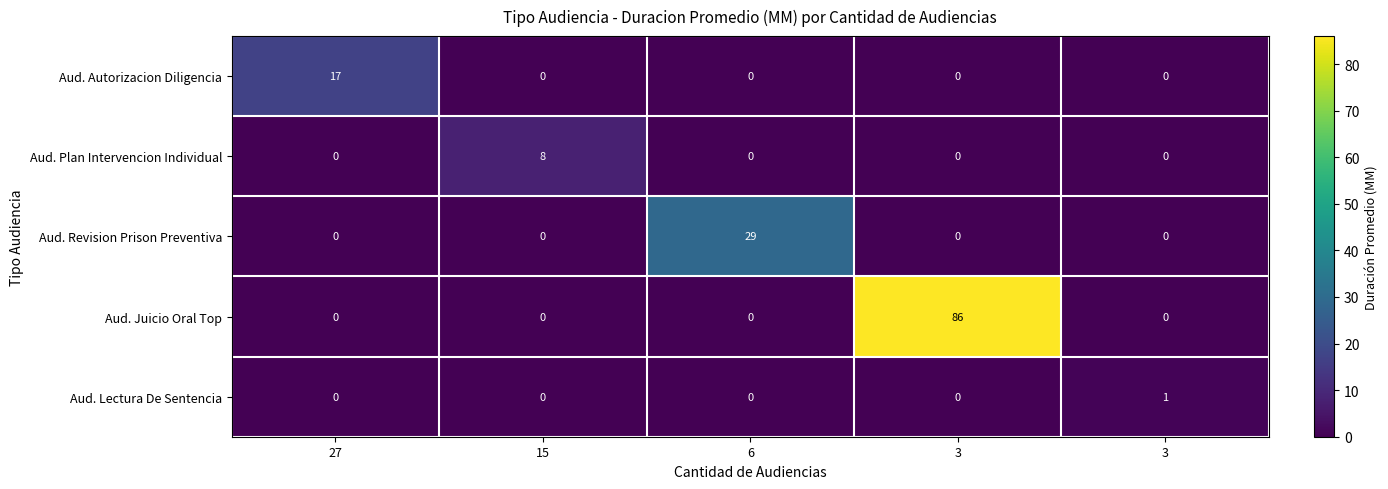

Rank the series by their maximum value, from highest to lowest.

Aud. Juicio Oral Top, Aud. Revision Prison Preventiva, Aud. Autorizacion Diligencia, Aud. Plan Intervencion Individual, Aud. Lectura De Sentencia